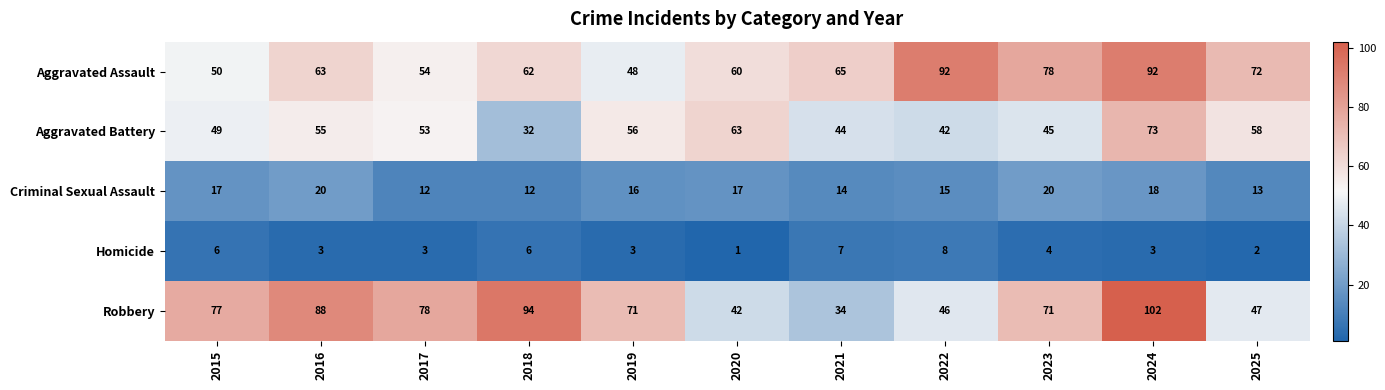

What is the sum of the Aggravated Assault values at 2017 and 2018?

116